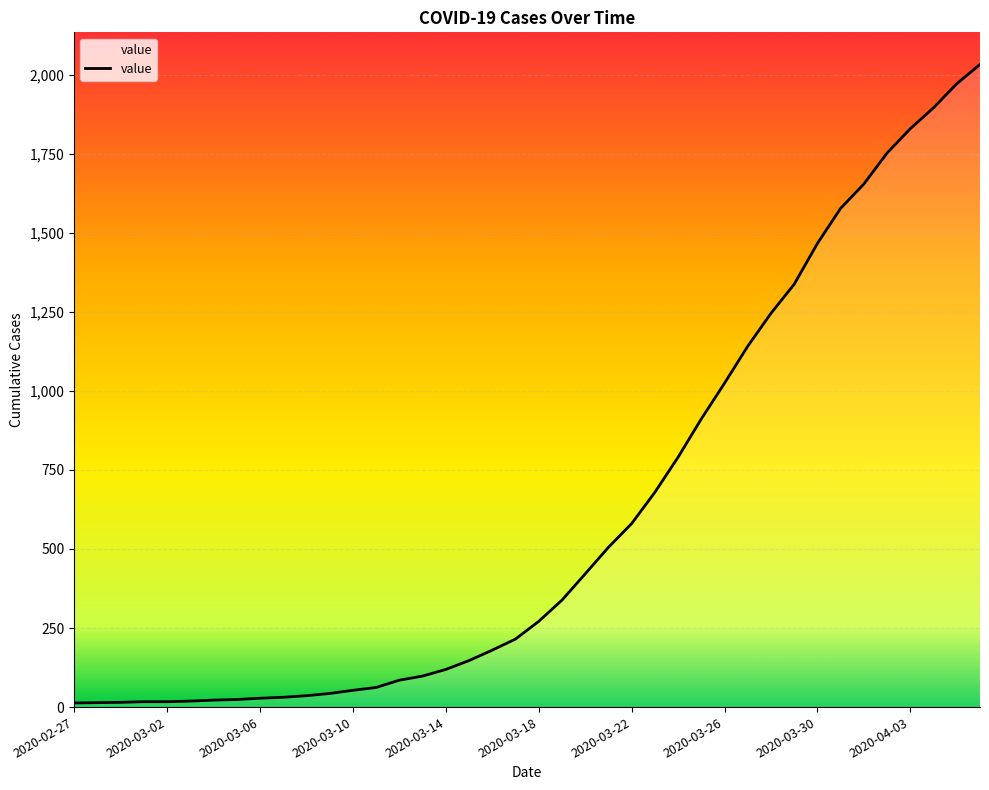

What is the maximum value shown in the chart?

2032